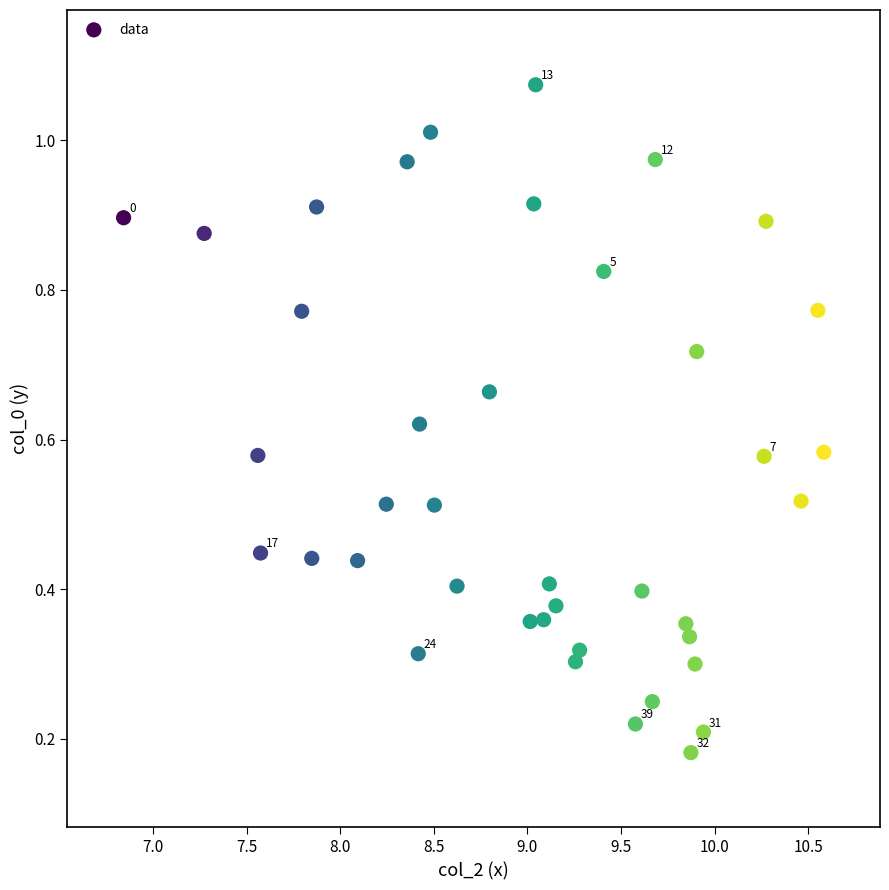

What is the range of X values (max minus min)?

3.7